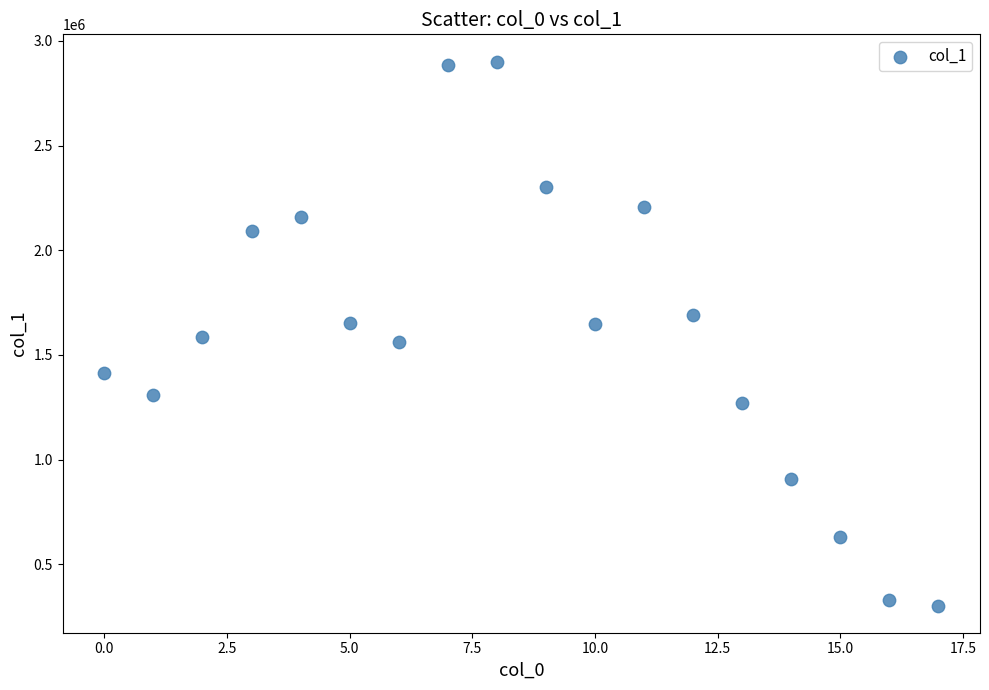

What is the range of Y values (max minus min)?

2597284